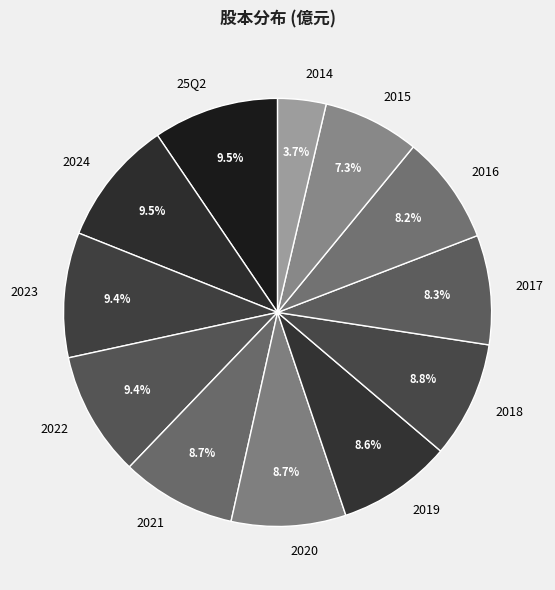

What percentage is NOT represented by 25Q2?

90.5%